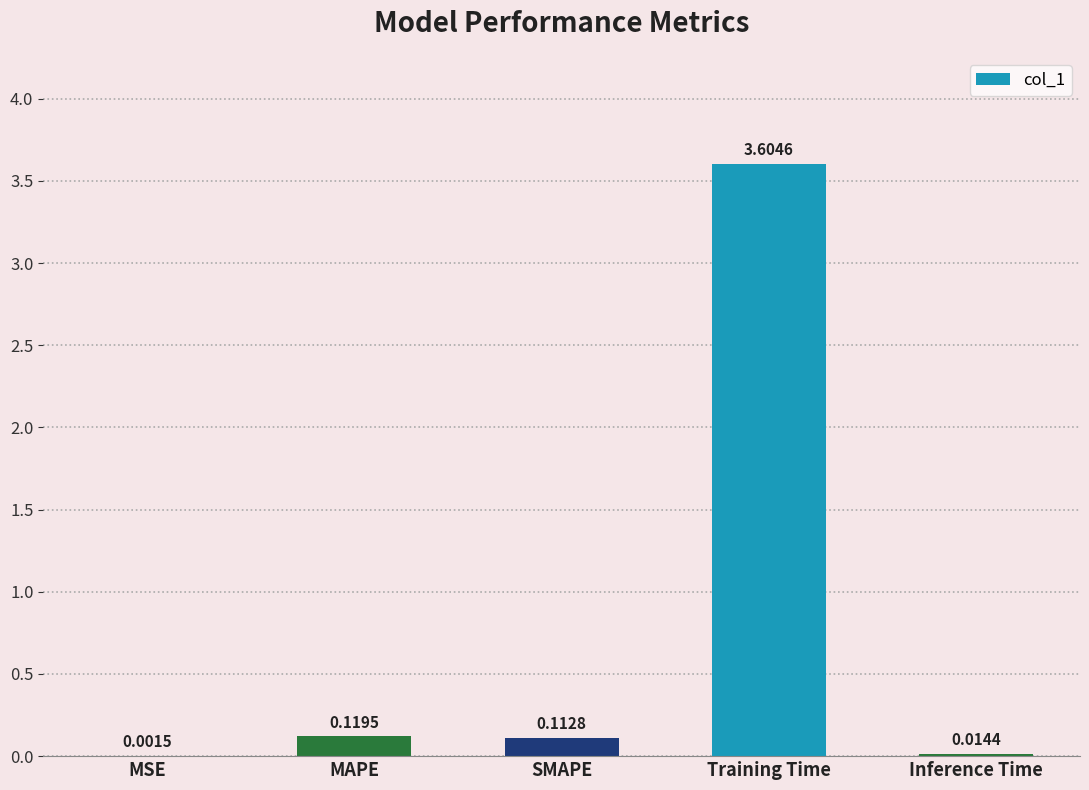

What is the sum of all values?

3.9